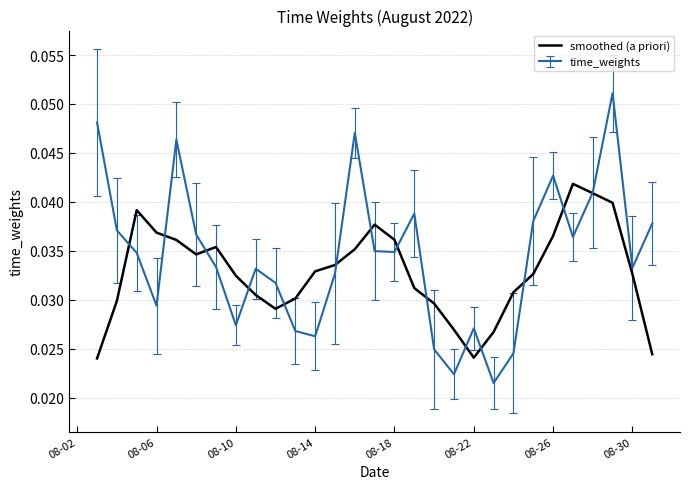

Which series has the largest range (max minus min)?

time_weights